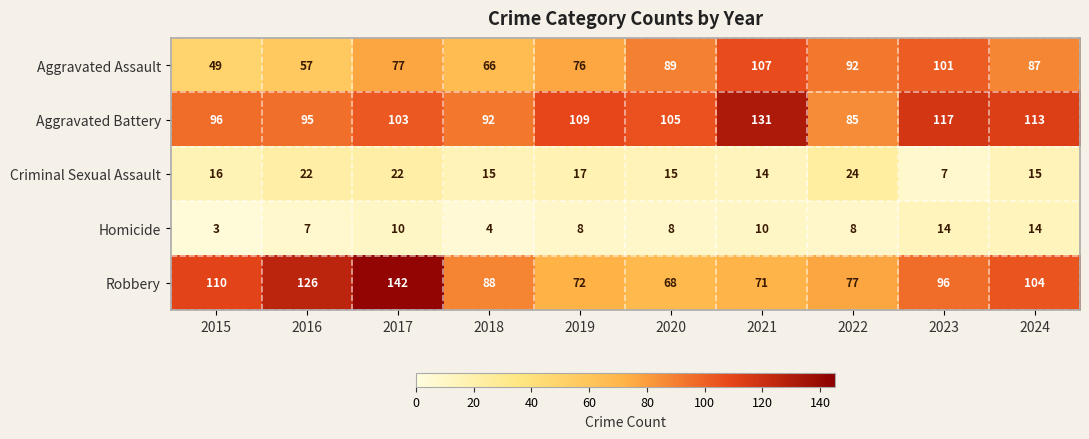

What is the spread (max minus min) of values at 2024?

99